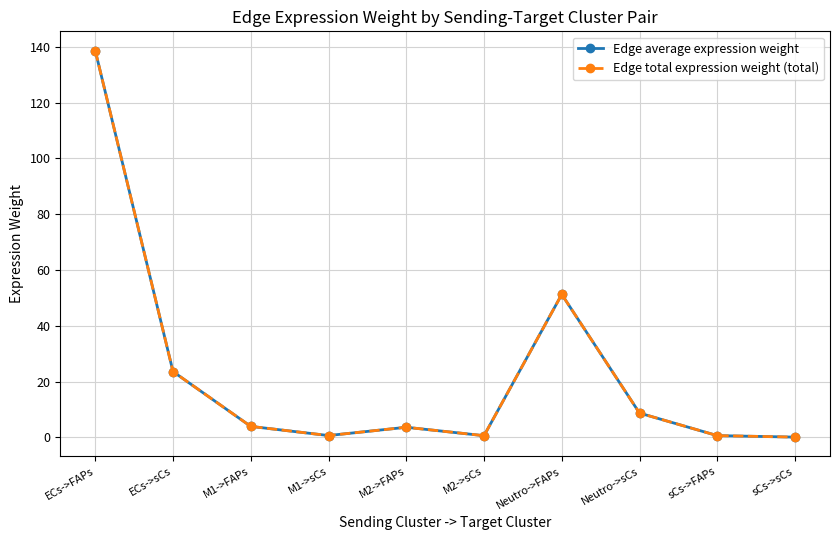

At which category does the chart reach its peak across all series?

ECs->FAPs